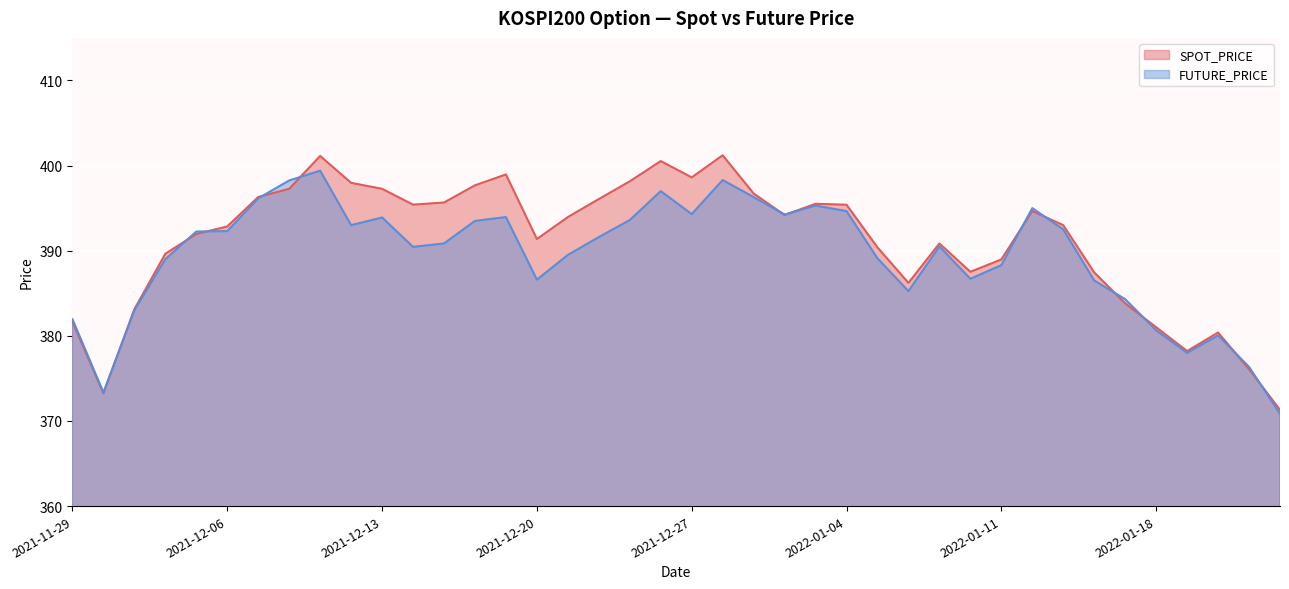

What is the difference between the second highest and minimum values in the FUTURE_PRICE series?

27.4